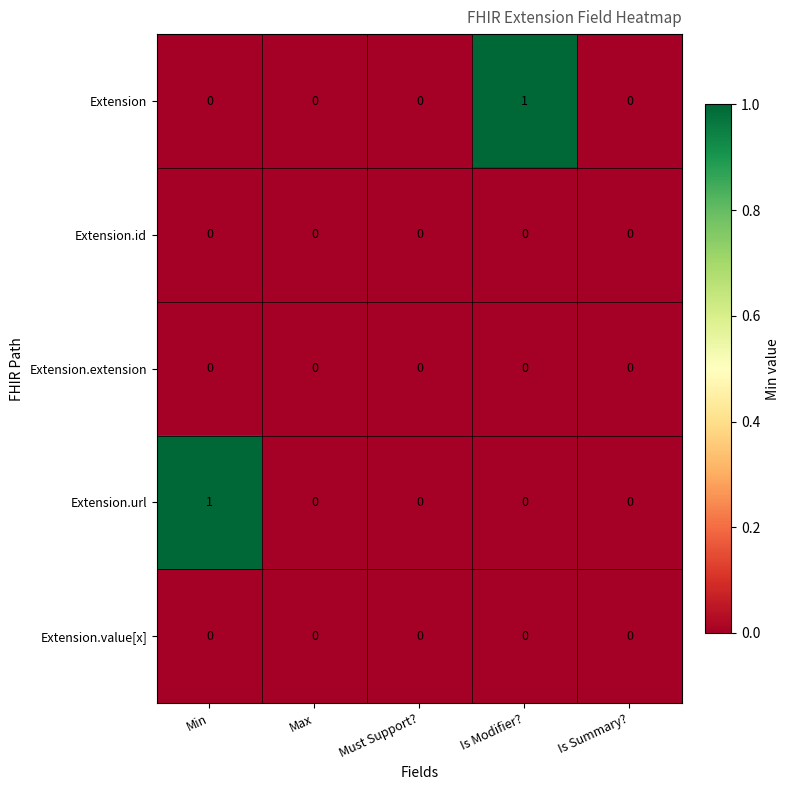

The Extension.url series shows 1 at Min. True or false?

True